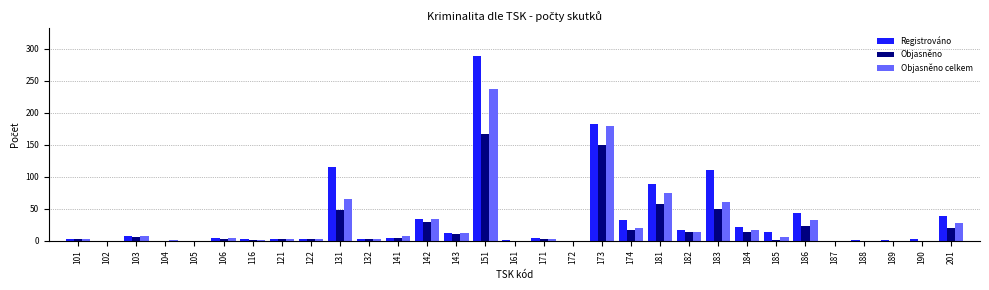

How many data points does each series have?

31